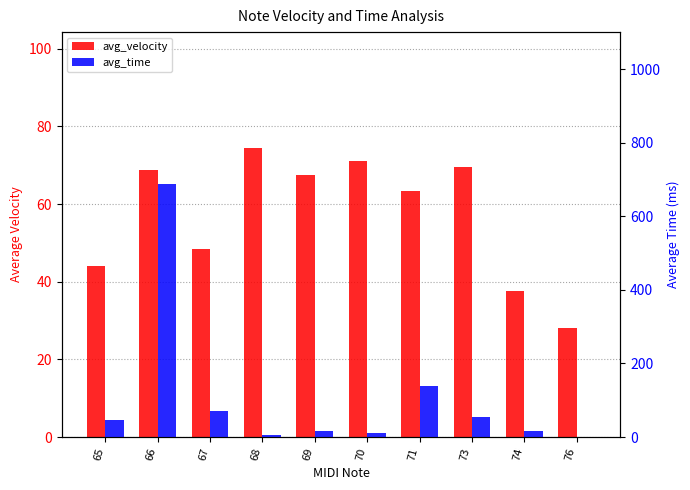

Are the bars grouped side by side (vs. stacked)?

Yes